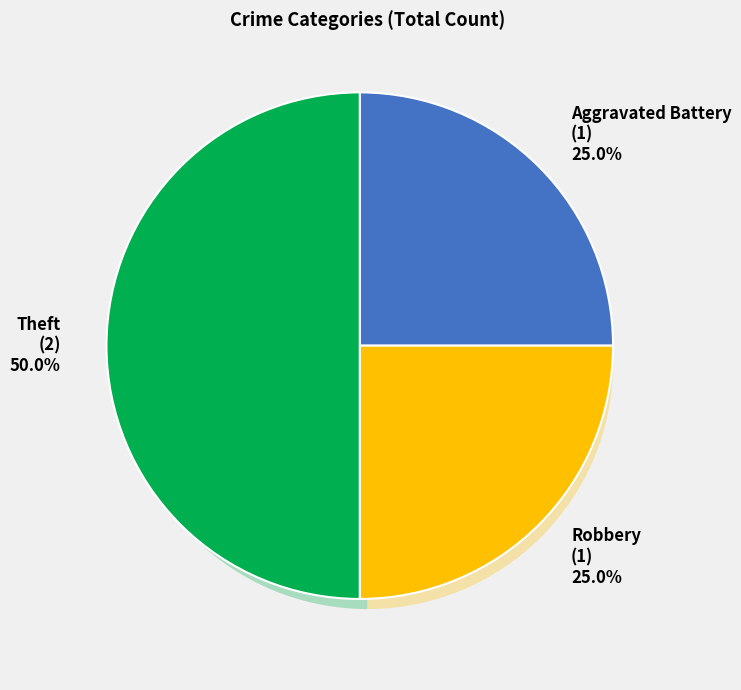

Is it true that Robbery is 33% of the pie?

False